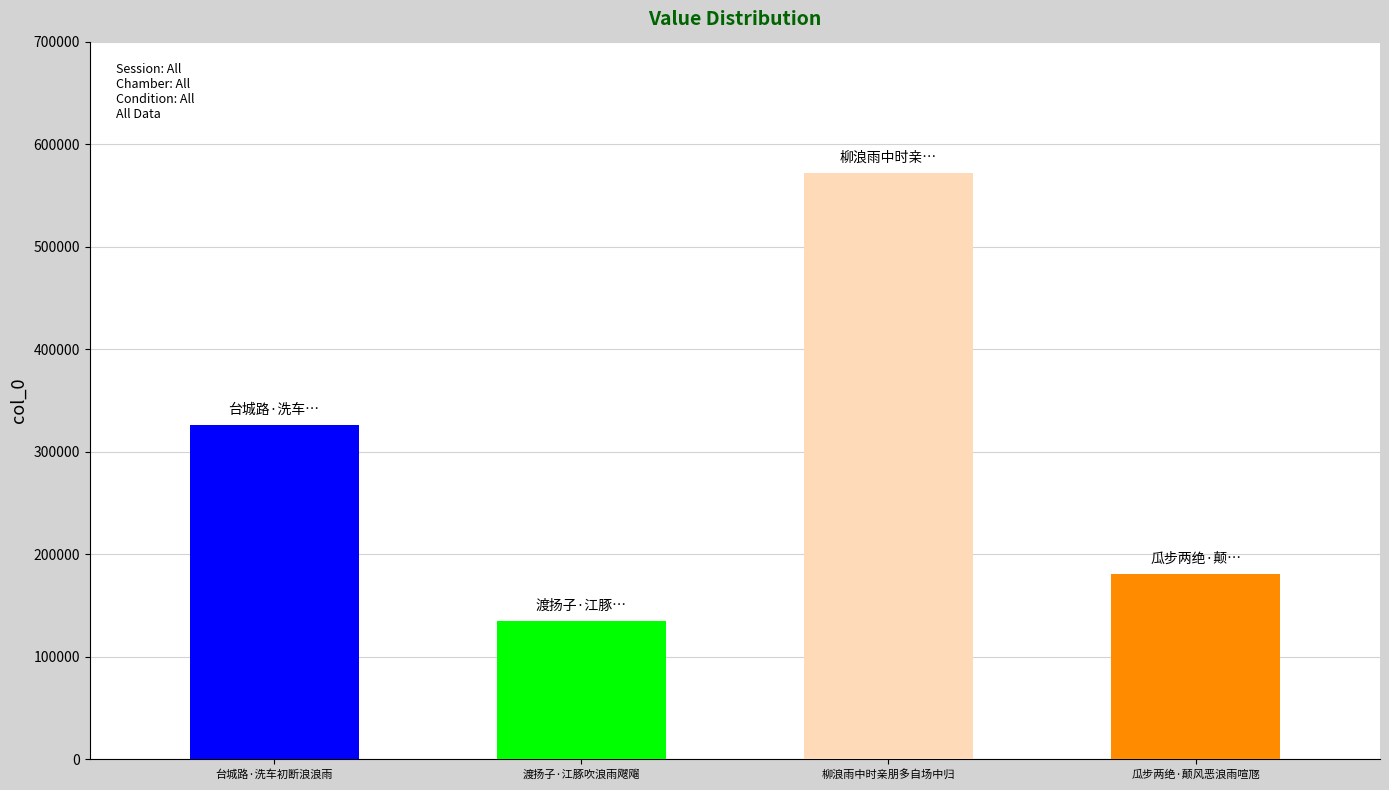

What is the difference between the maximum and minimum values?

436927